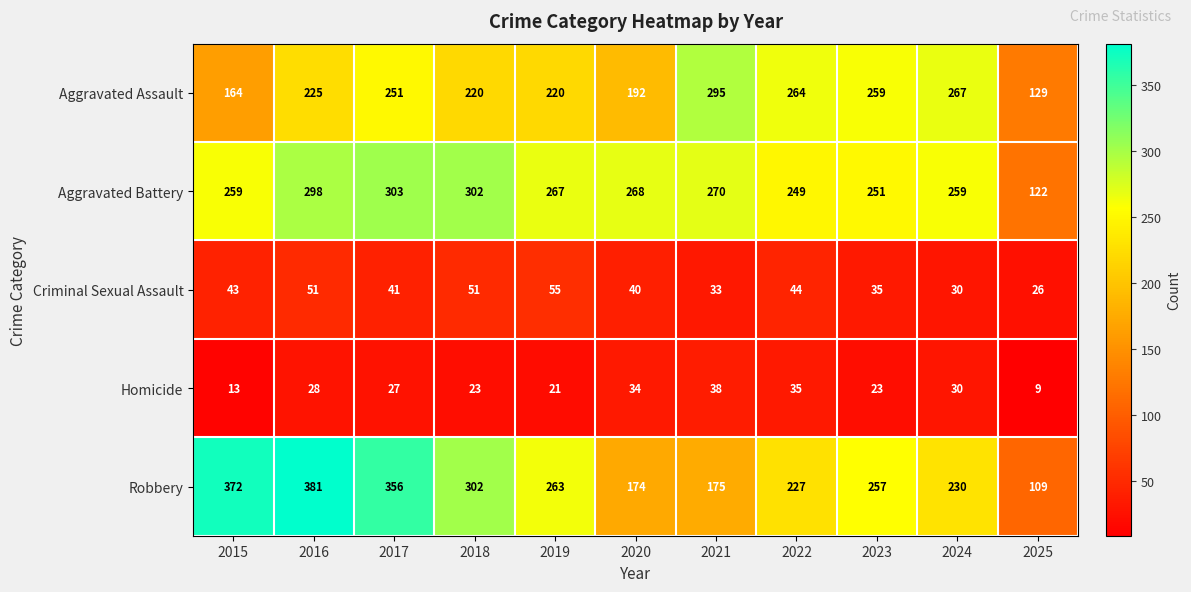

Between 2021 and 2025, which series saw the biggest shift?

Aggravated Assault